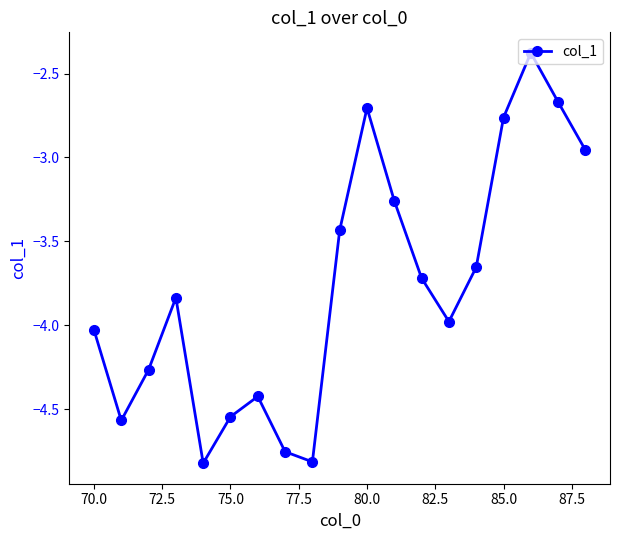

Count the number of values greater than -3.

5